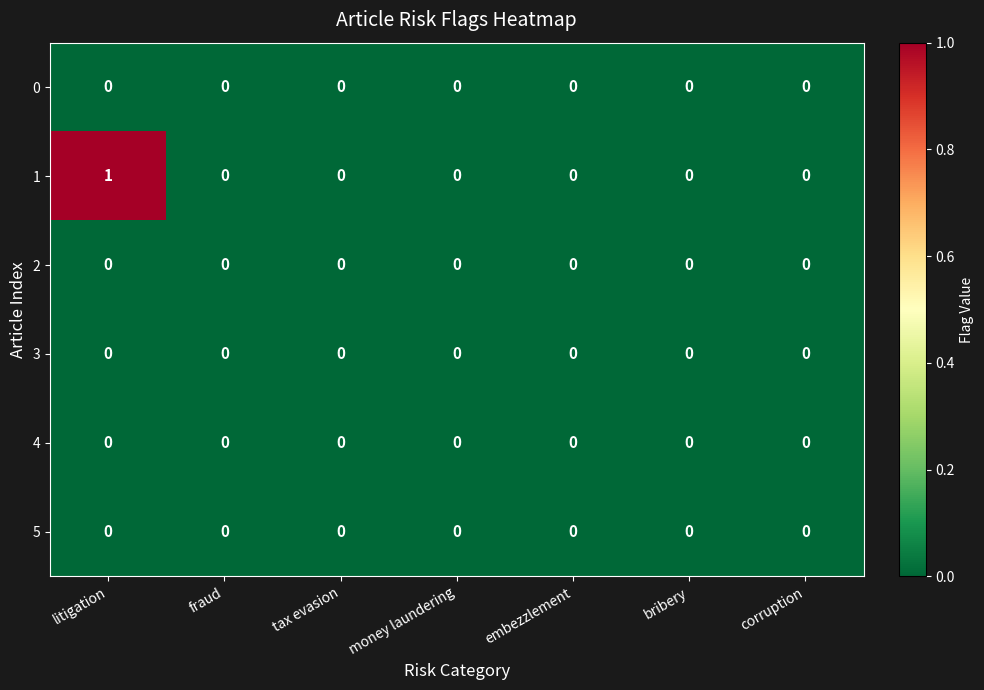

At which category is the sum across all series the highest?

litigation